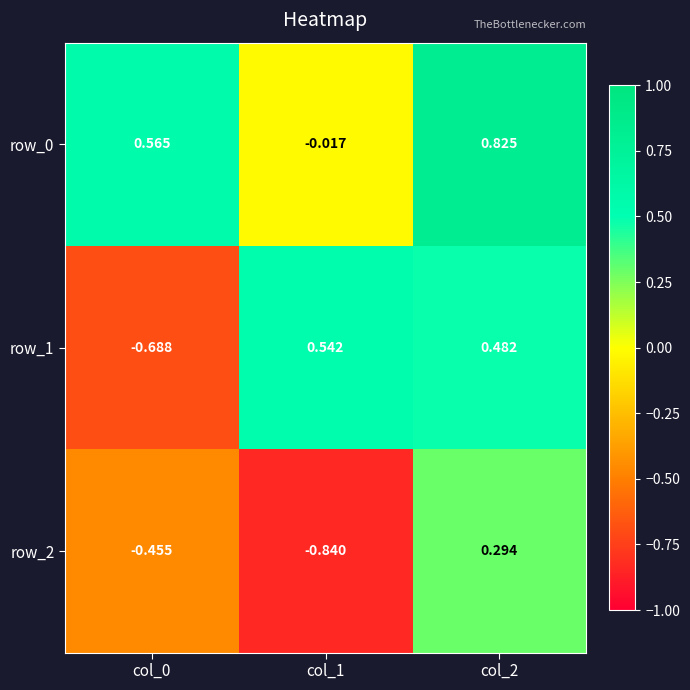

Which series has the largest range (max minus min)?

row_1